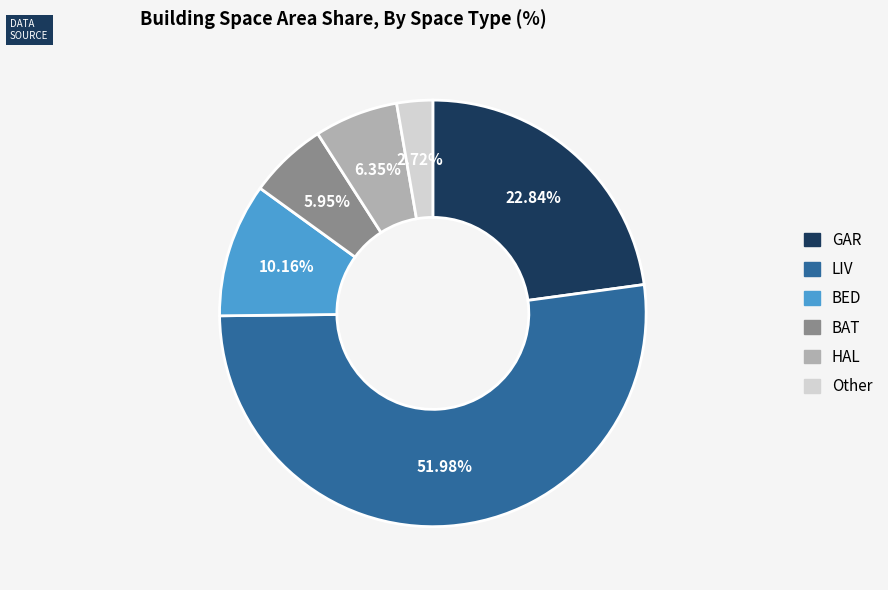

Count the number of slices in the pie.

6